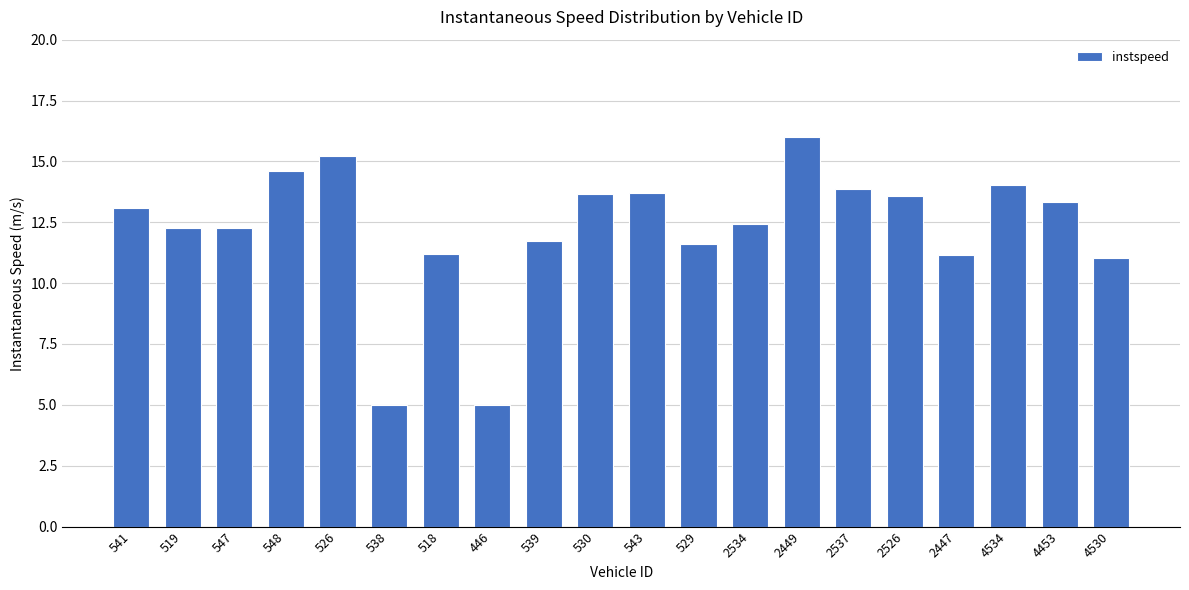

Where does the data first go above 13?

541